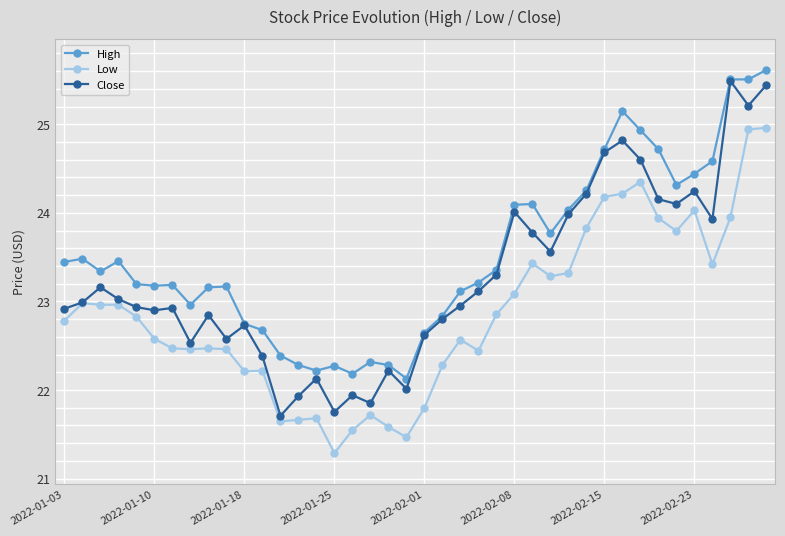

What is the value of the High point at the 27th from the left?

24.1